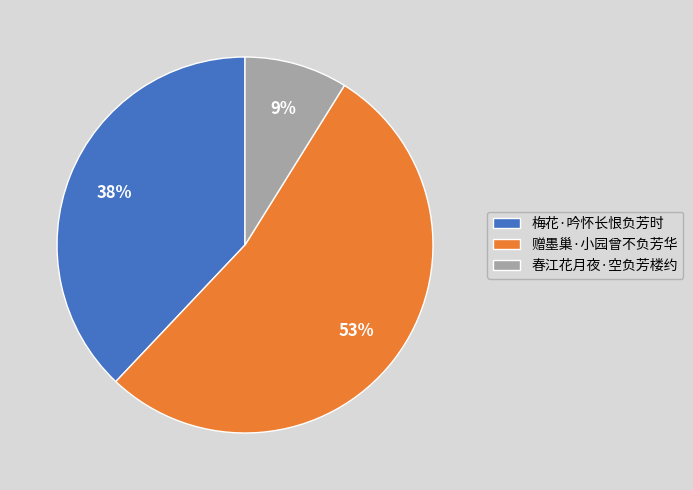

What is the smallest slice in the pie chart?

春江花月夜·空负芳楼约